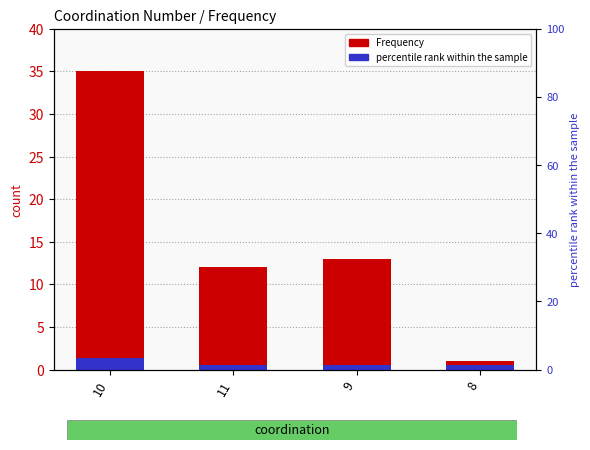

What is the value of the 2nd bar from the left?

12